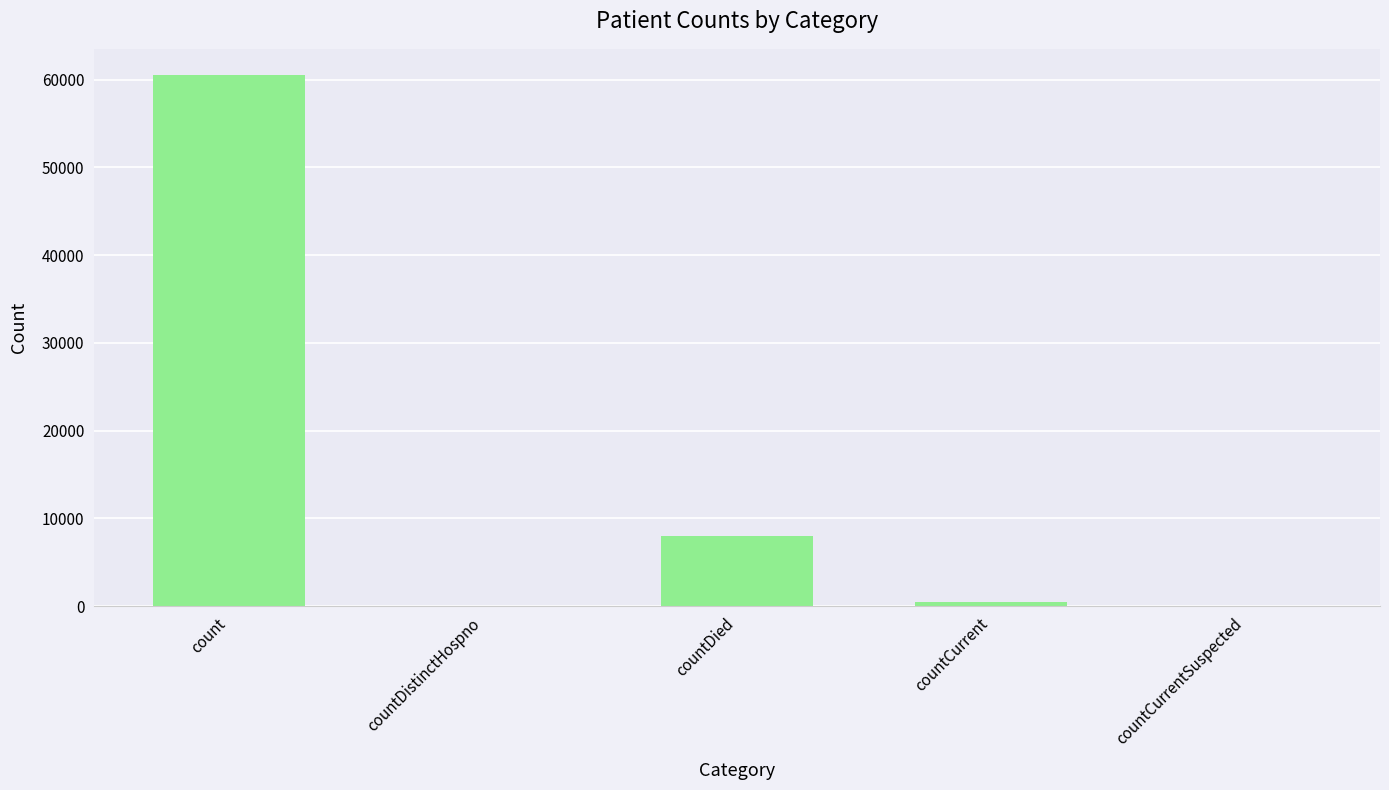

Is it true that the value at countCurrent is 466?

True